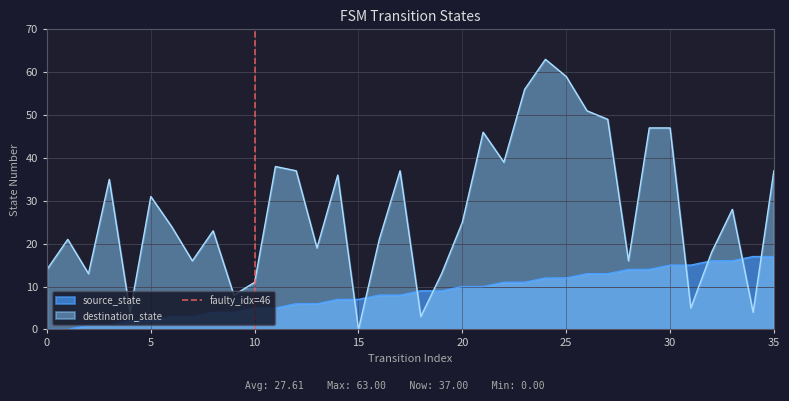

How many intersections are there between destination_state and source_state?

8